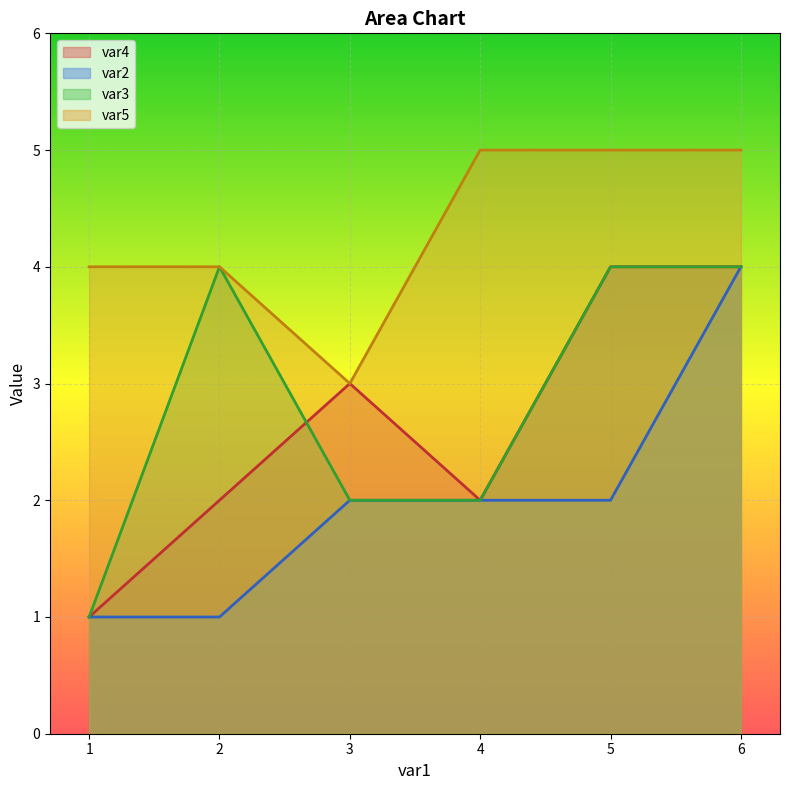

What are all the series names shown in the legend?

var4, var2, var3, var5